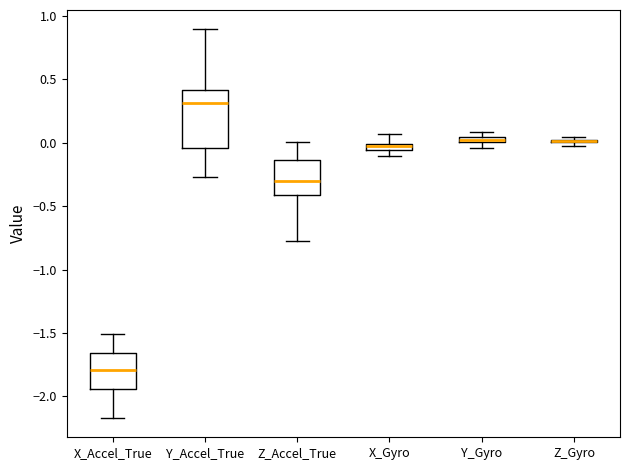

Where does the upper whisker of the box for Z_Accel_True end on the y-axis? The values are not printed on the chart, so give them approximately, as read against the axis.

0.00